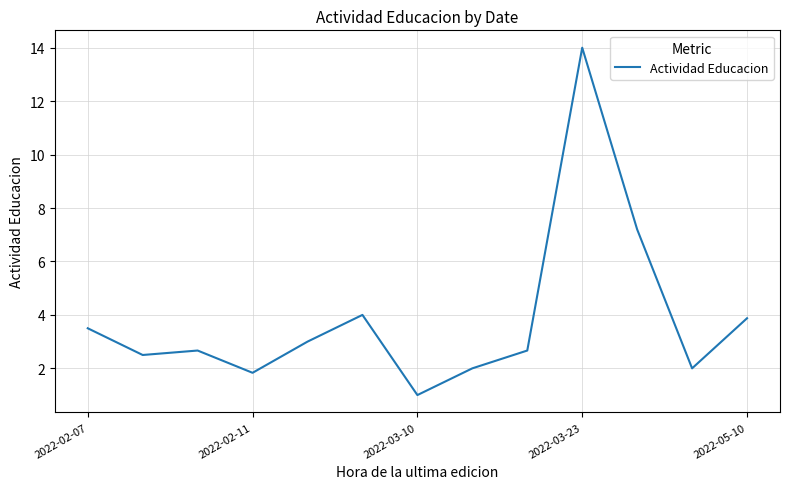

What is the greatest value displayed?

14.0